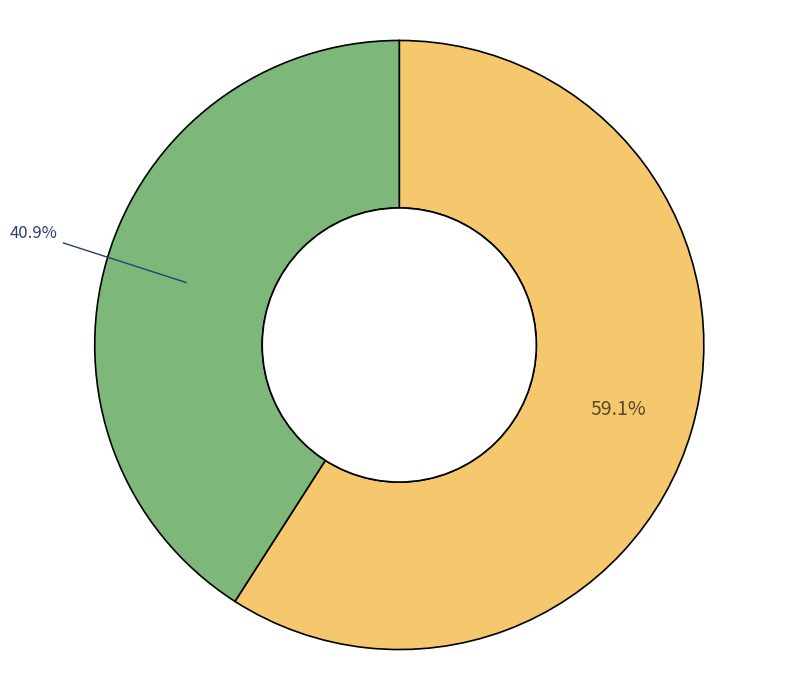

Is there a majority slice in this chart?

Yes